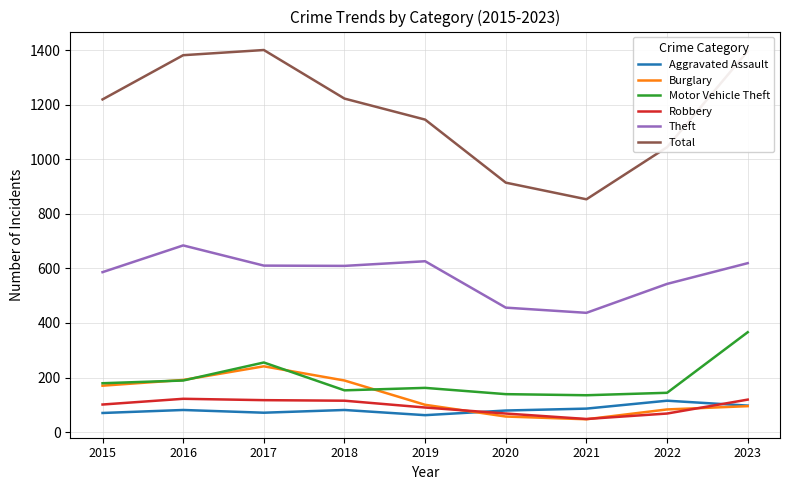

Which series has the largest total across all categories?

Total